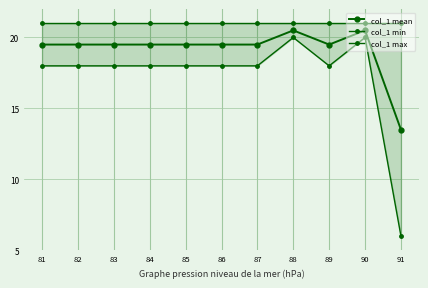

Reading left to right, what are all the values shown in this chart?

col_1 mean: 81=19.5	82=19.5	83=19.5	84=19.5	85=19.5	86=19.5	87=19.5	88=20.5	89=19.5	90=20.5	91=13.5
col_1 min: 81=18.0	82=18.0	83=18.0	84=18.0	85=18.0	86=18.0	87=18.0	88=20.0	89=18.0	90=20.0	91=6.0
col_1 max: 81=21.0	82=21.0	83=21.0	84=21.0	85=21.0	86=21.0	87=21.0	88=21.0	89=21.0	90=21.0	91=21.0